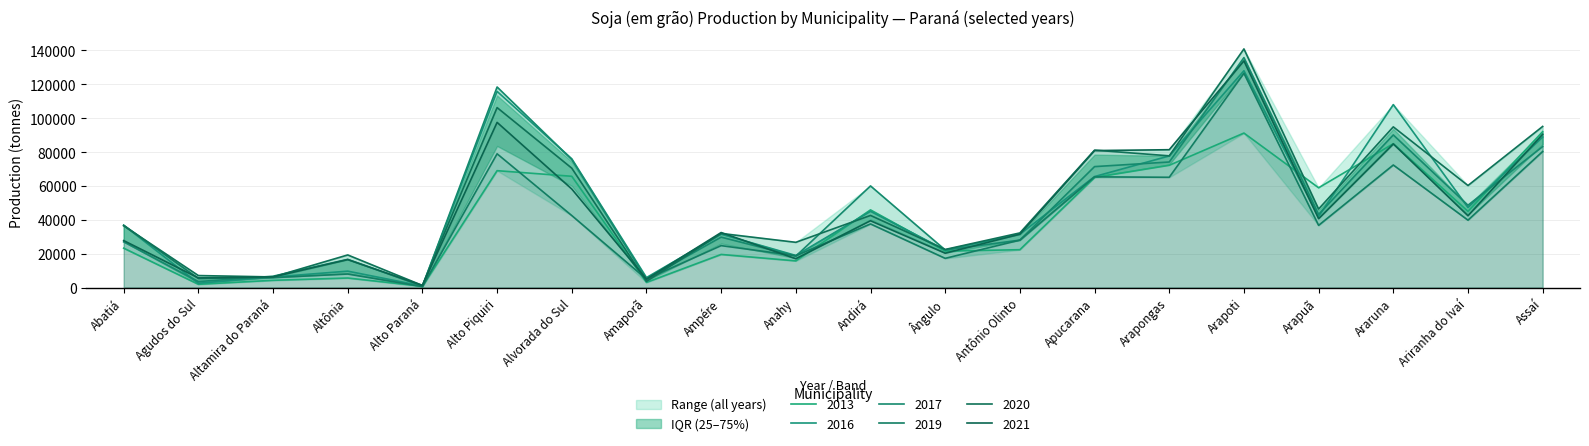

In 2017, how many points are lower than both neighbors (excluding endpoints)?

7